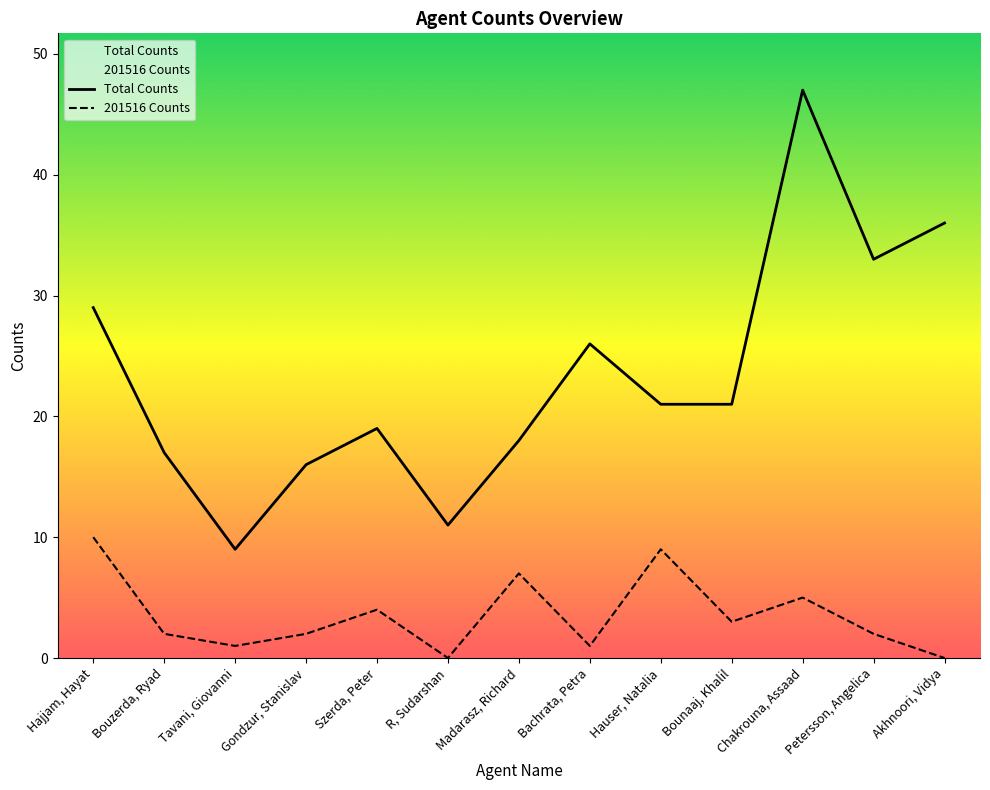

Reading left to right, transcribe all the data shown in this chart.

Total Counts: Hajjam, Hayat=29	Bouzerda, Ryad=17	Tavani, Giovanni=9	Gondzur, Stanislav=16	Szerda, Peter=19	R, Sudarshan=11	Madarasz, Richard=18	Bachrata, Petra=26	Hauser, Natalia=21	Bounaaj, Khalil=21	Chakrouna, Assaad=47	Petersson, Angelica=33	Akhnoori, Vidya=36
201516 Counts: Hajjam, Hayat=10	Bouzerda, Ryad=2	Tavani, Giovanni=1	Gondzur, Stanislav=2	Szerda, Peter=4	R, Sudarshan=0	Madarasz, Richard=7	Bachrata, Petra=1	Hauser, Natalia=9	Bounaaj, Khalil=3	Chakrouna, Assaad=5	Petersson, Angelica=2	Akhnoori, Vidya=0